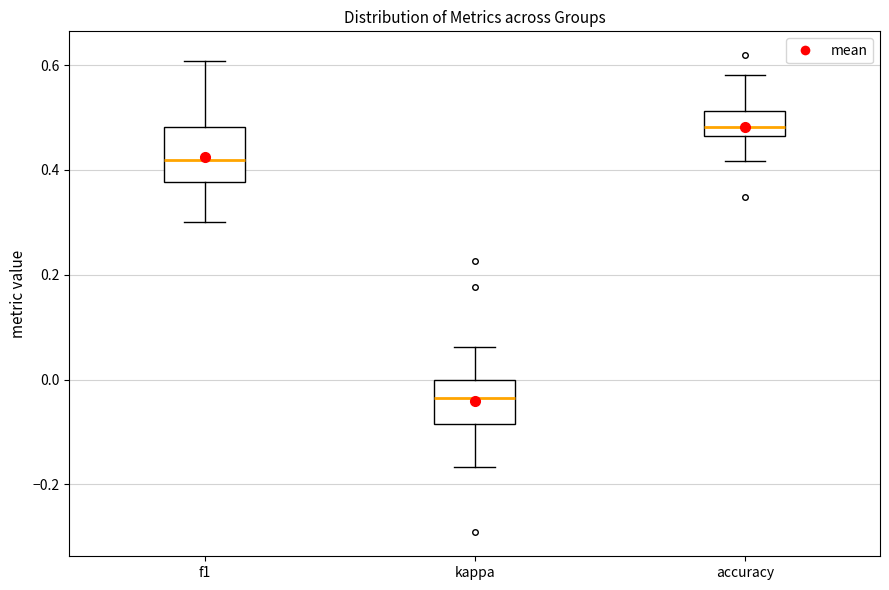

Where does the median line of the box for accuracy sit on the y-axis? The values are not printed on the chart, so give them approximately, as read against the axis.

0.48